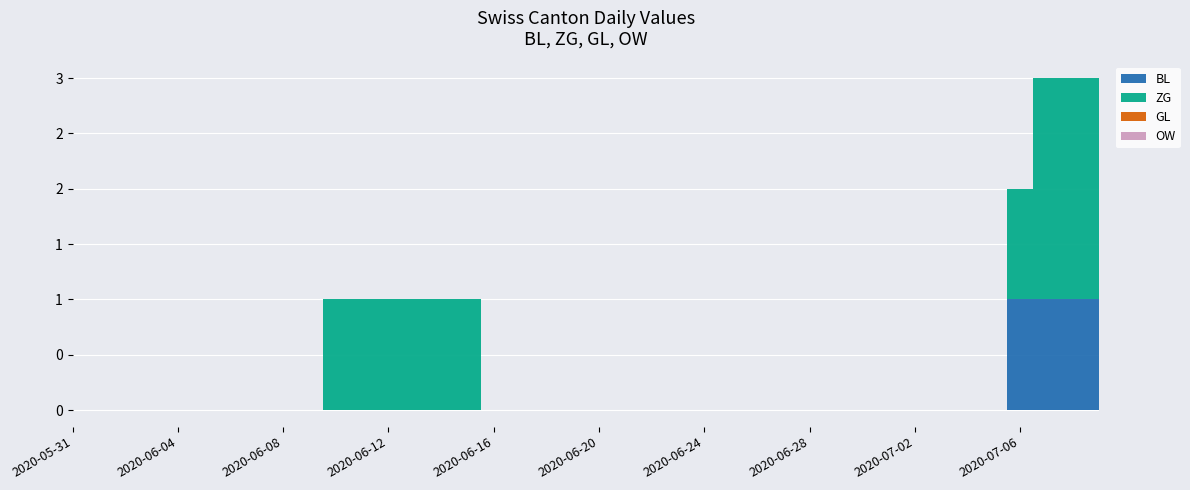

What is the label of the 23rd point from the left?

2020-06-22